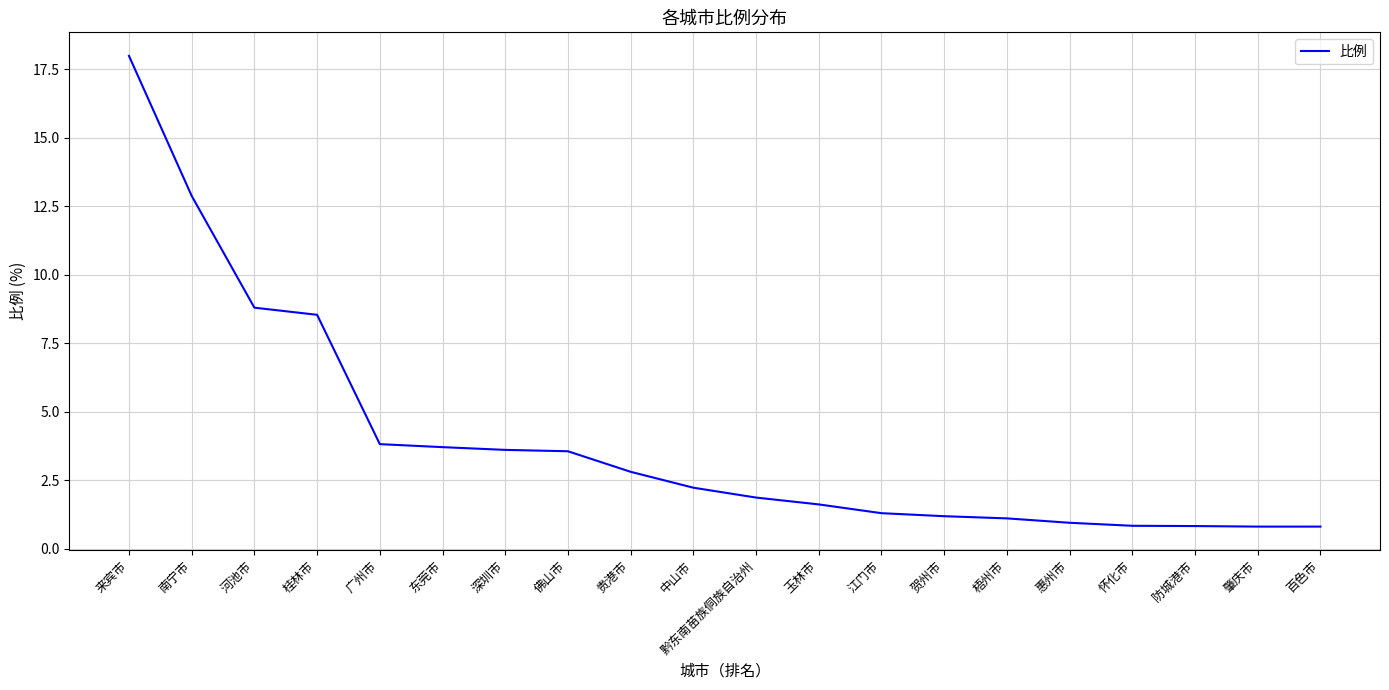

Which label corresponds to the largest value in the chart?

来宾市